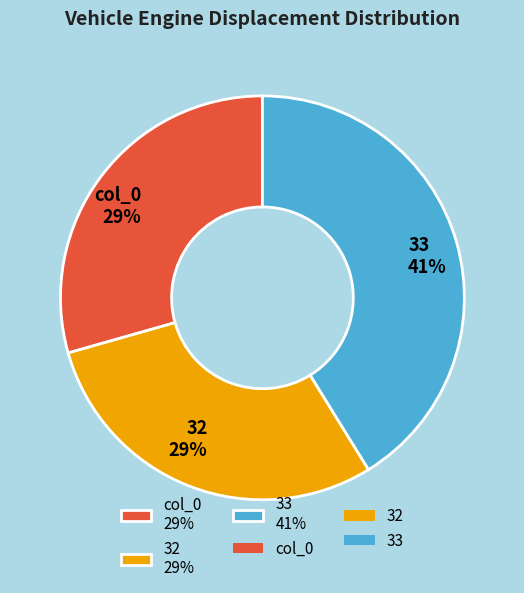

Between 33 and 32, which is larger?

33